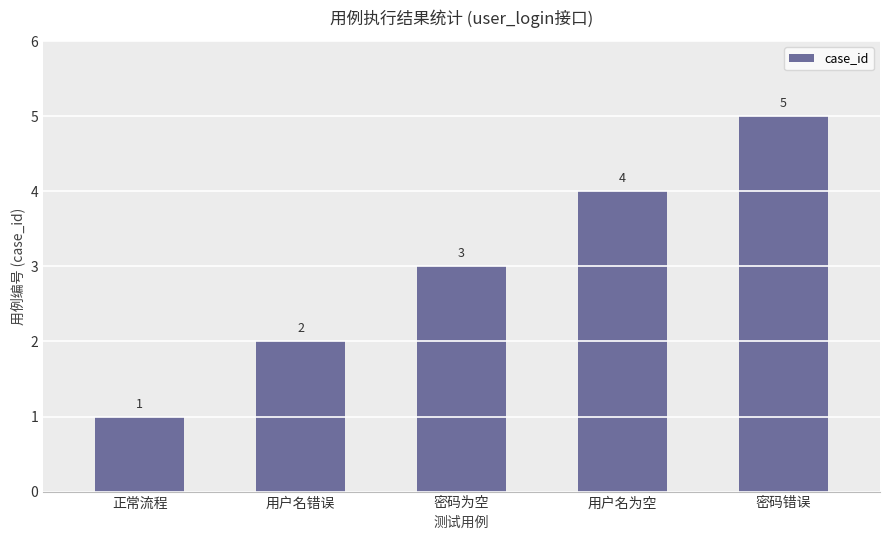

How many data points are less than 3?

2